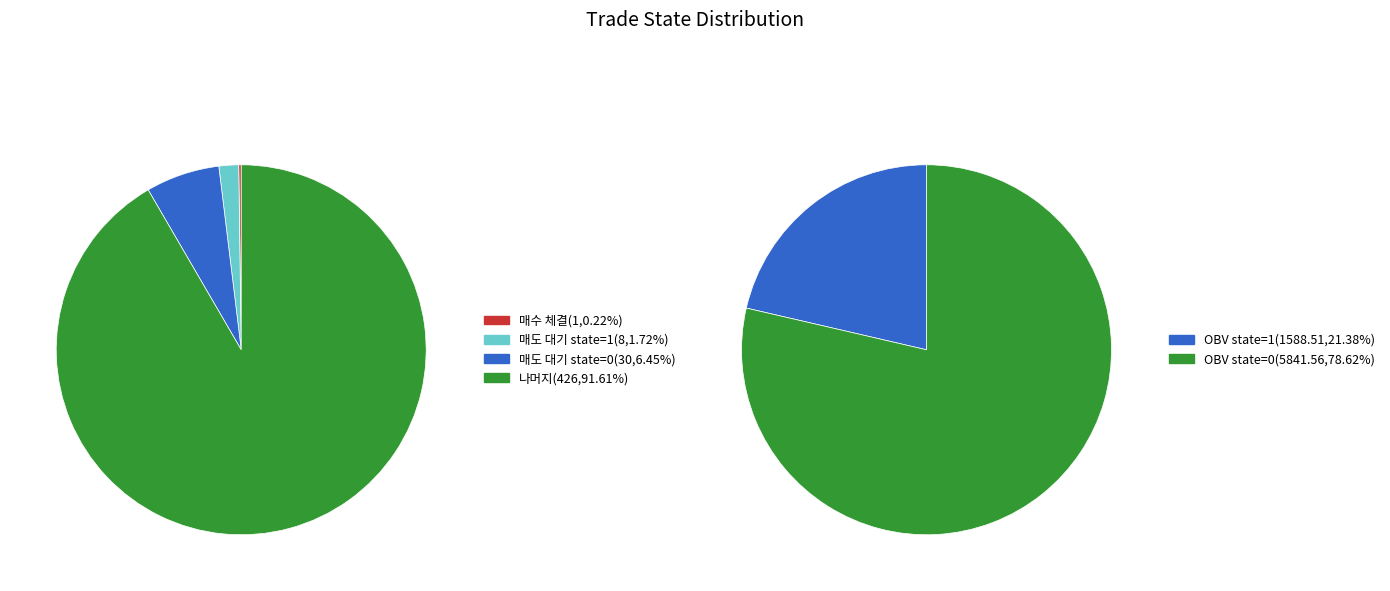

What is the smallest slice in the pie chart?

매수 체결